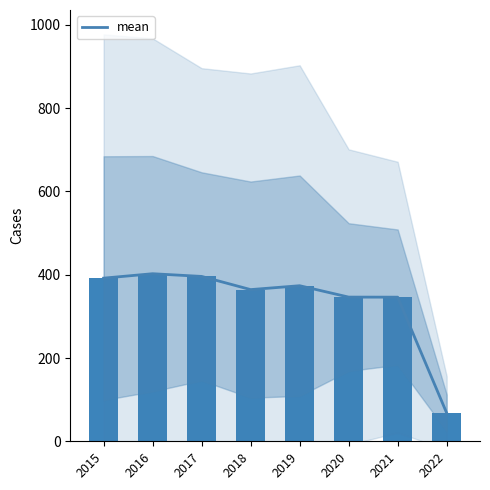

Reading left to right, what are all the values shown in this chart?

2015=391.8	2016=402.5	2017=396.0	2018=364.3	2019=373.7	2020=346.3	2021=346.2	2022=68.0